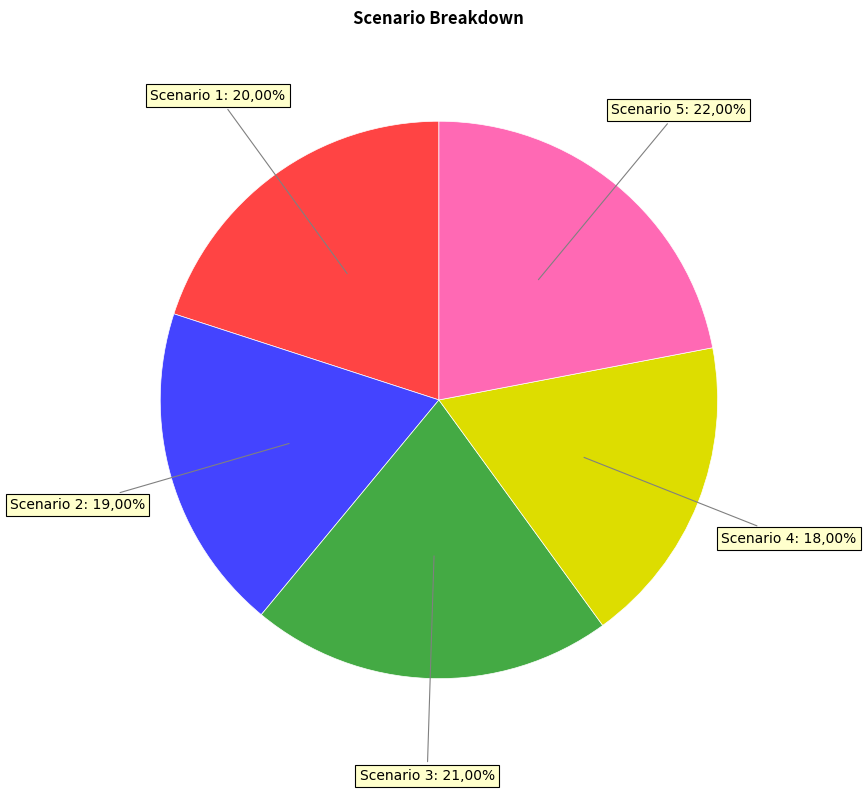

Is Scenario 4 the majority of the pie?

No